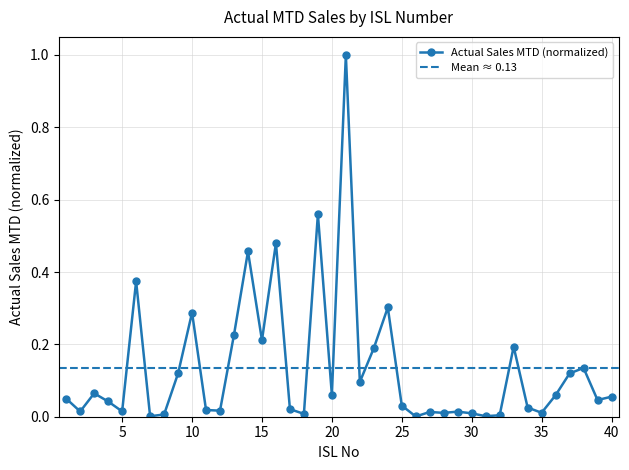

True or false: the data shows 0.1 at 3.

True